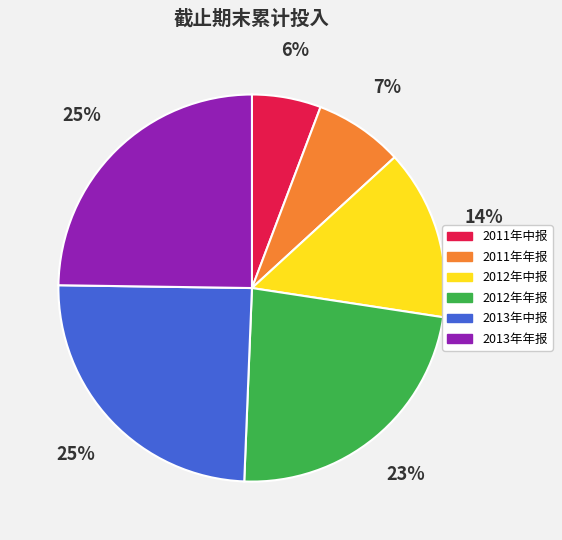

How many slices are in this pie chart?

6